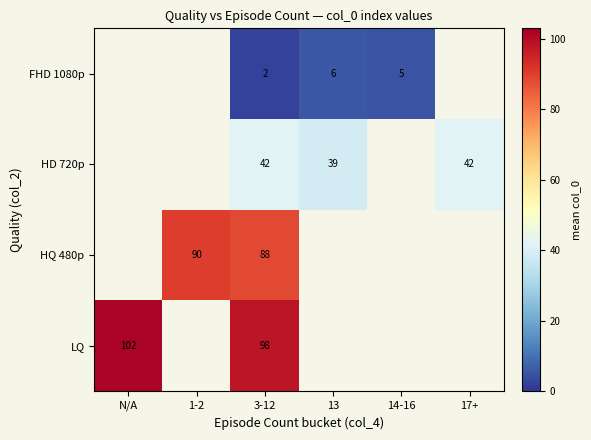

At which category is the sum across all series the highest?

3-12